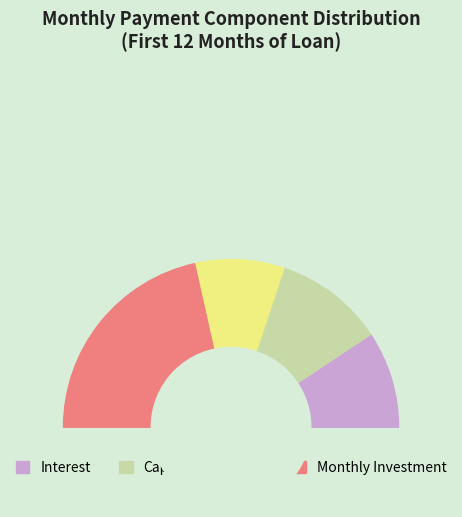

Is there any slice that represents more than half of the pie?

No